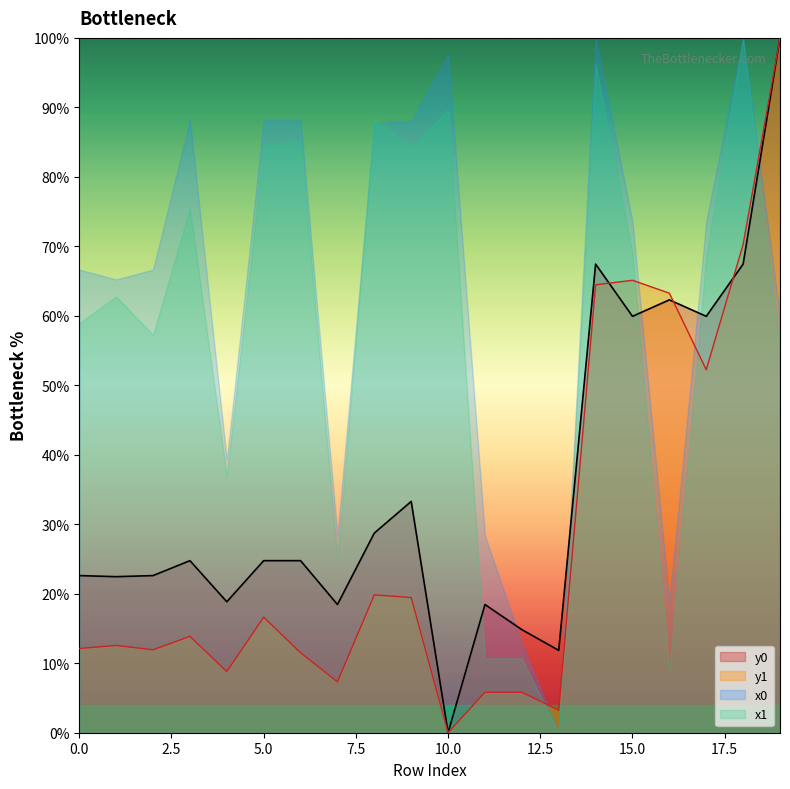

After their last crossing, which series has the higher values: y1 or y0?

y1